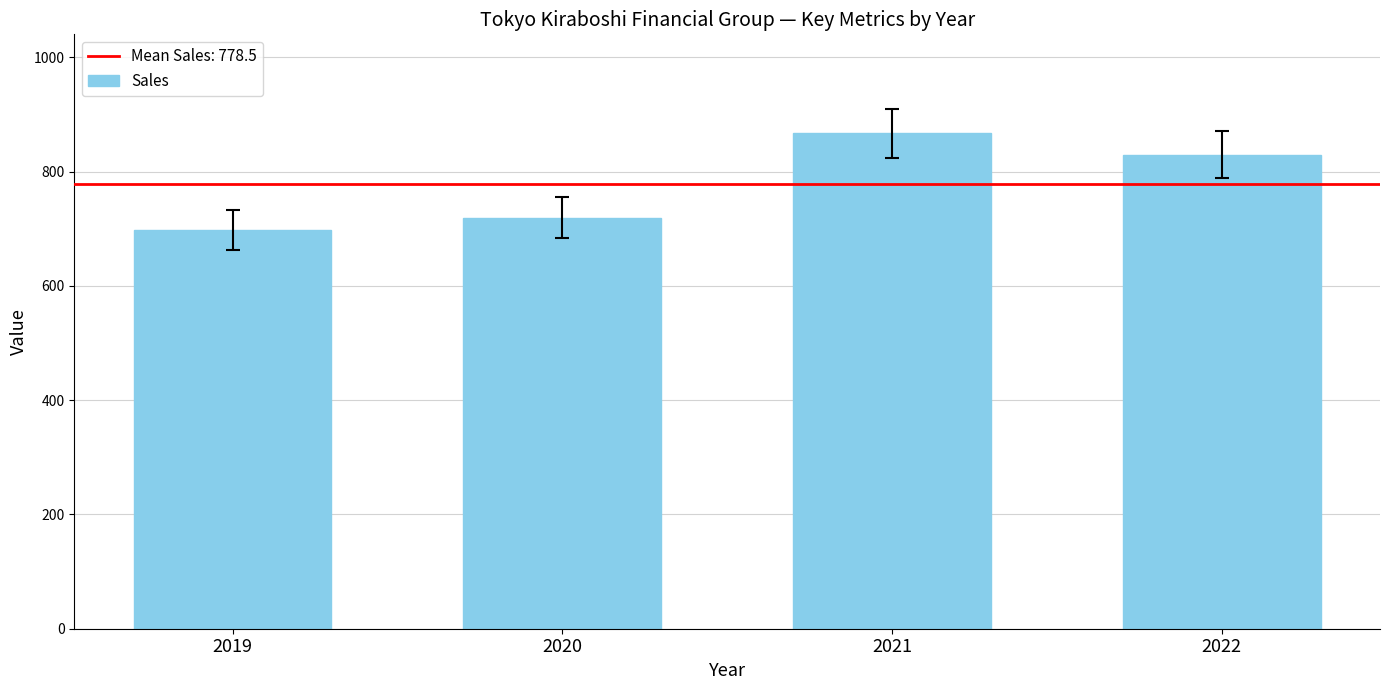

Is it true that the value at 2019 is 976?

False